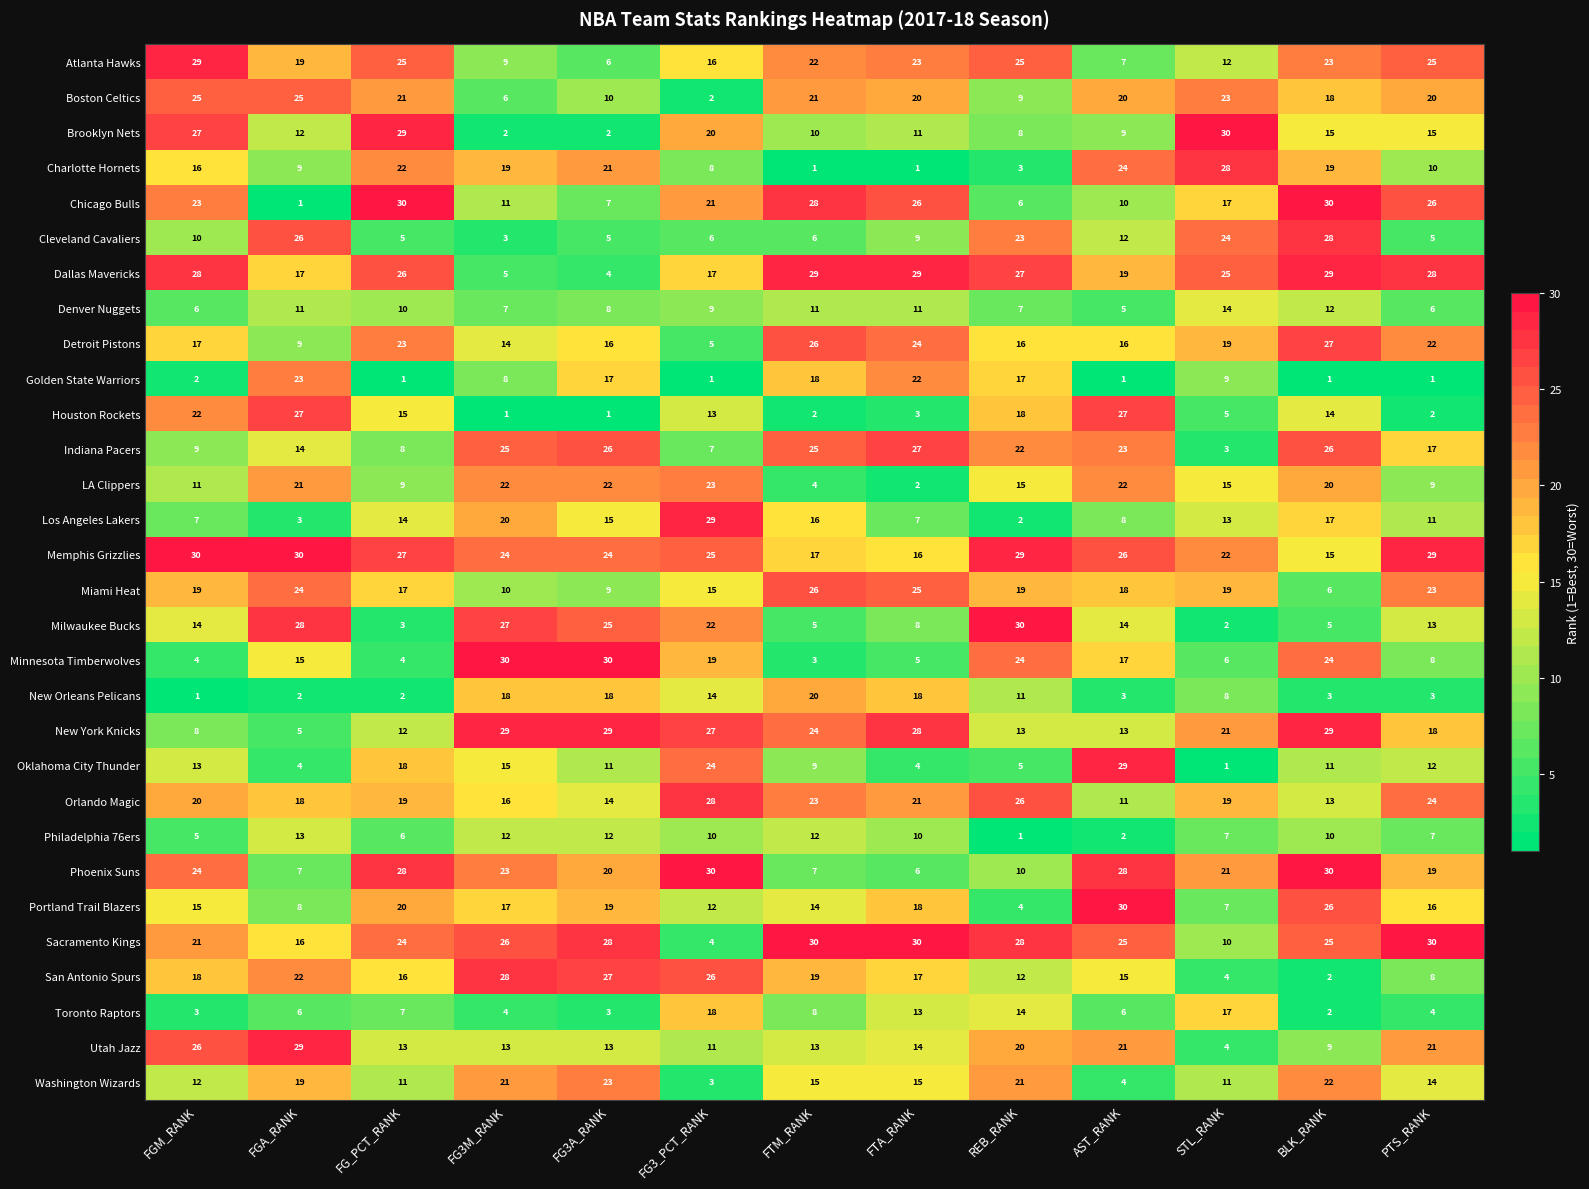

Which series has the widest spread of values?

Chicago Bulls